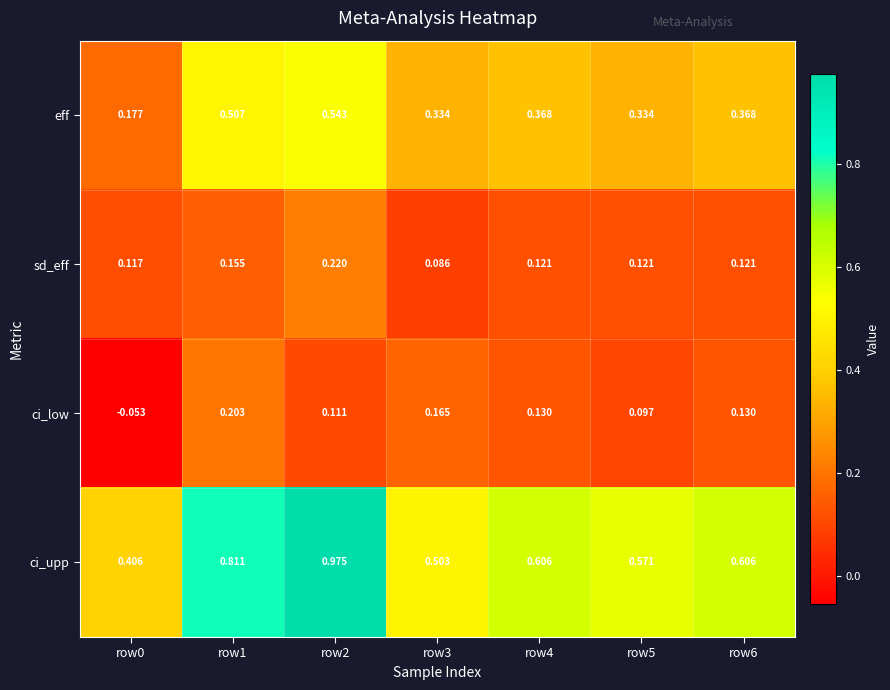

Rank the series by their maximum value, from highest to lowest.

ci_upp, eff, sd_eff, ci_low